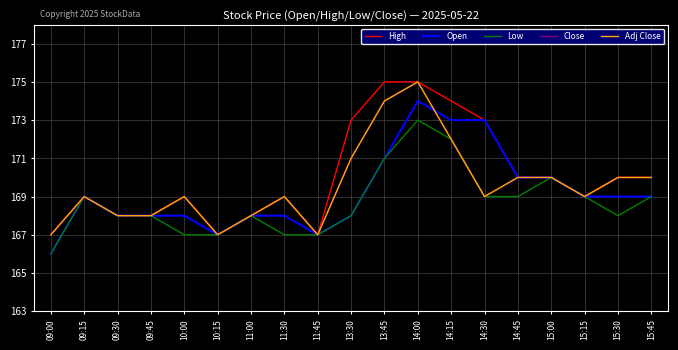

Does the chart display data point markers on the line(s)?

No